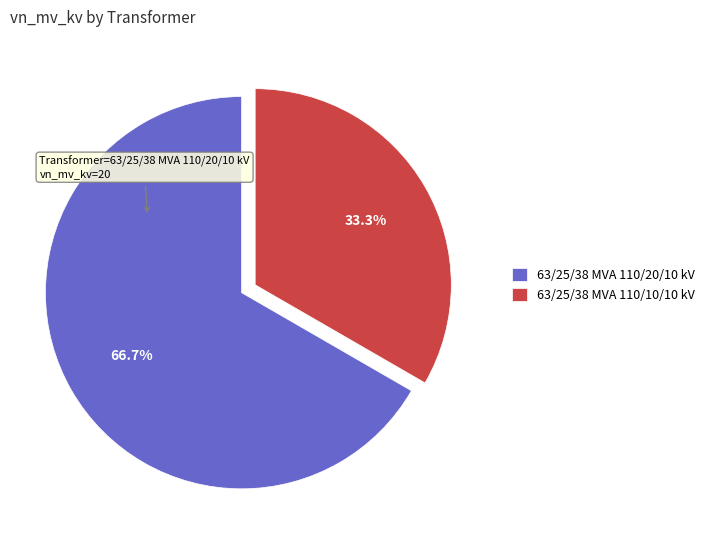

Does 63/25/38 MVA 110/10/10 kV account for over 50% of the chart?

No